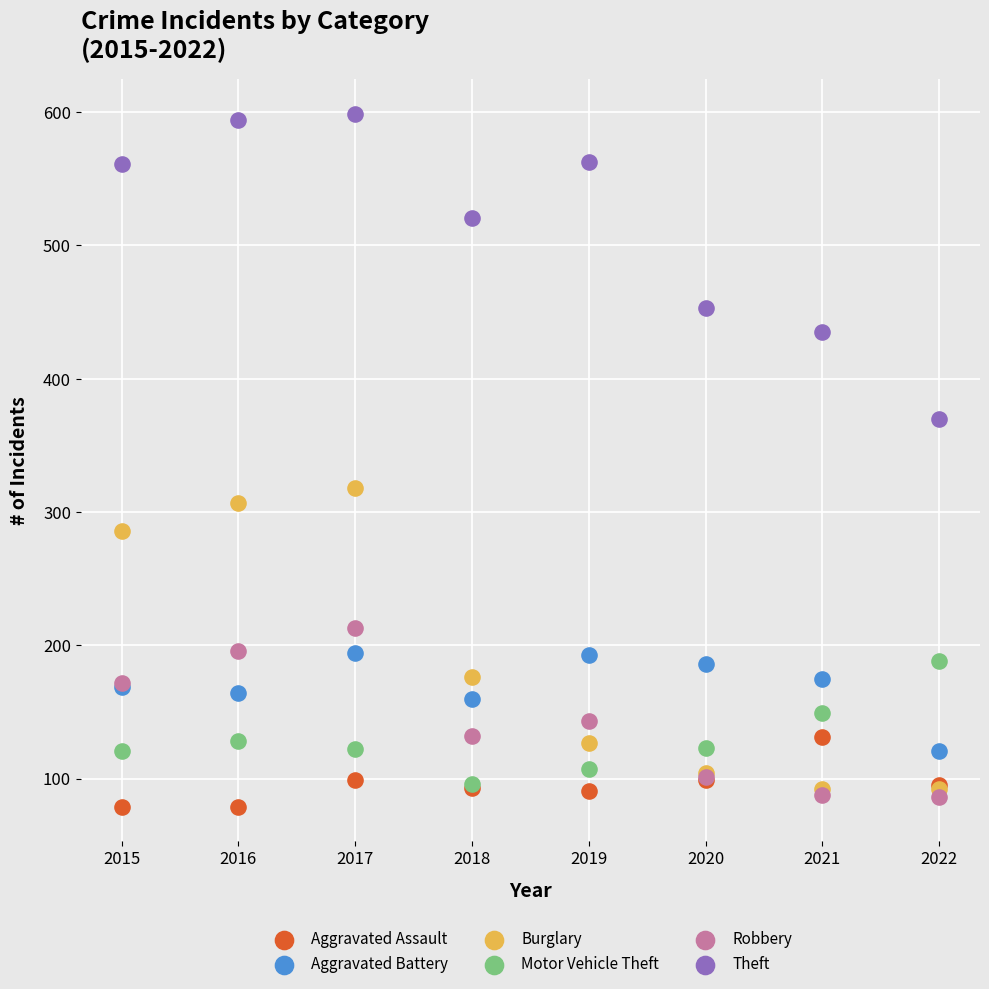

Across all series, what Y value is closest to 339?

318